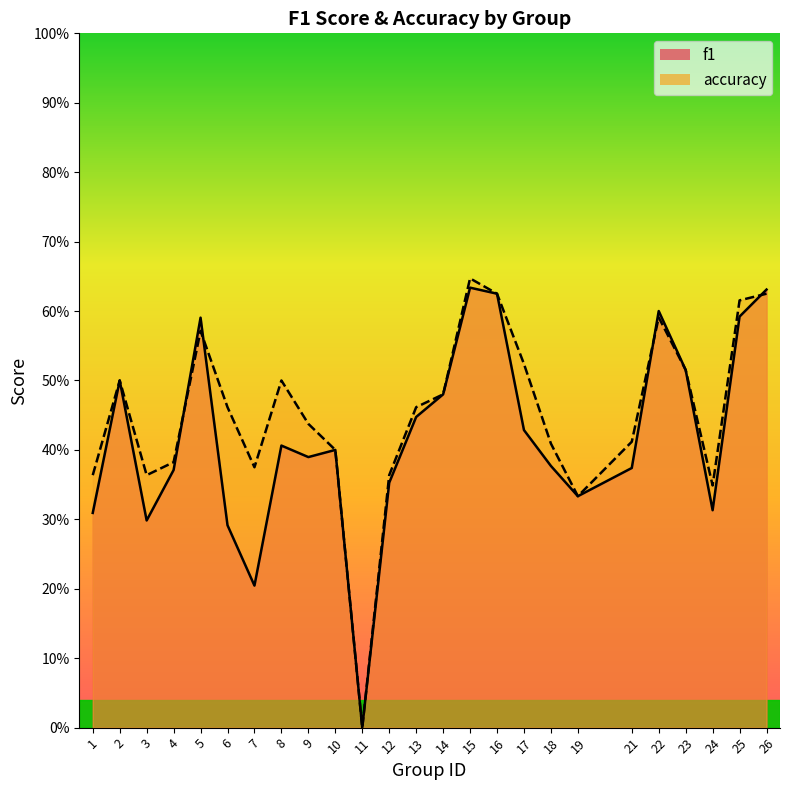

In accuracy, how many points are higher than both neighbors (excluding endpoints)?

5